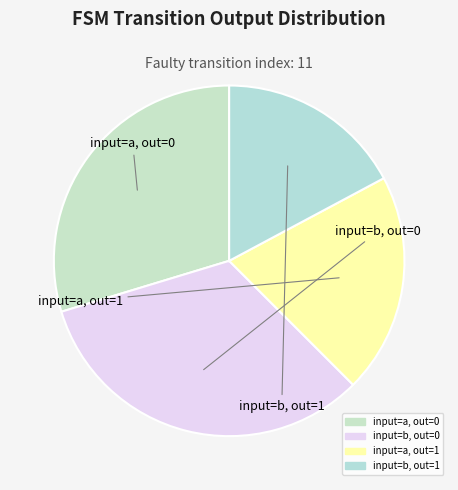

What is the smallest slice in the pie chart?

input b